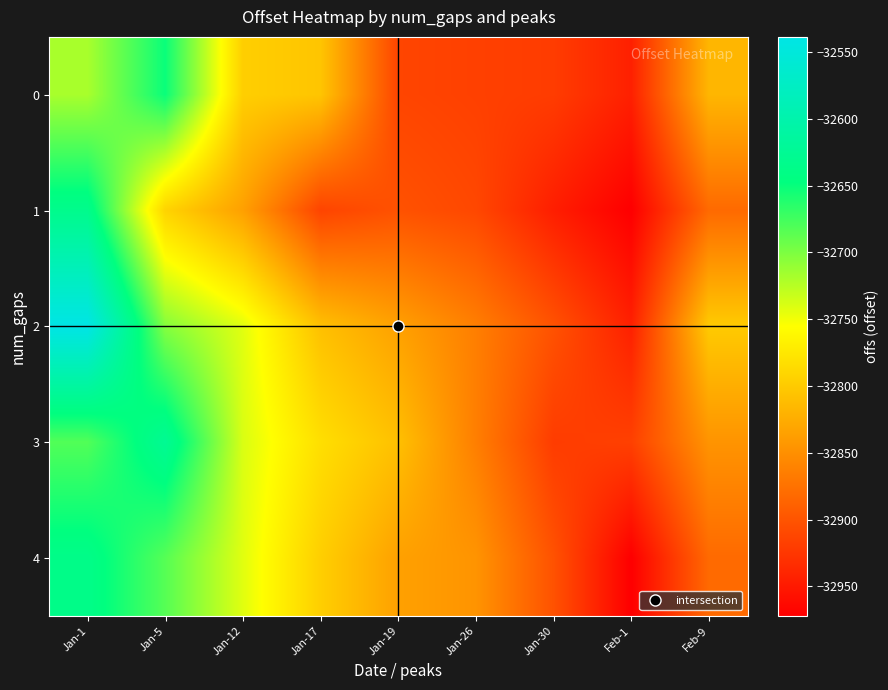

Which has a higher value, Jan-30 or Jan-17?

Jan-17